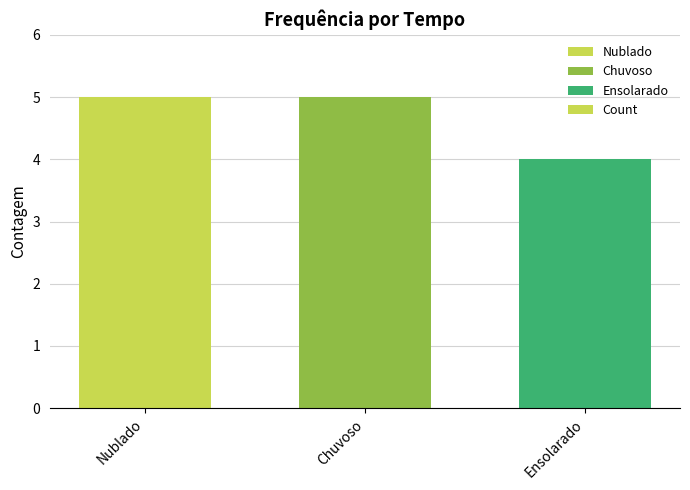

What is the smallest value displayed?

4